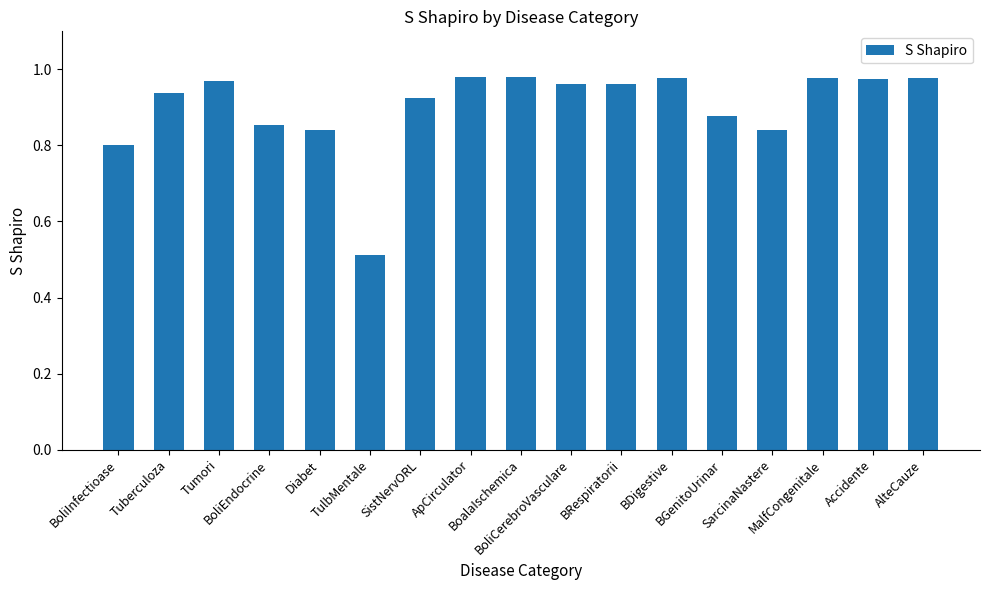

What is the sum of all values?

15.3